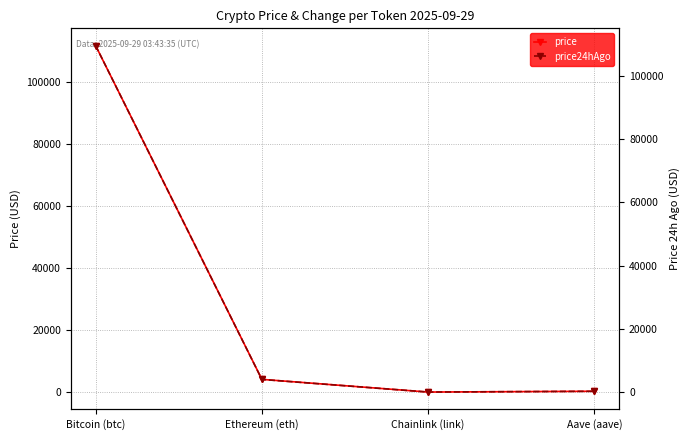

List the series in order of their peak value, highest first.

price, price24hAgo